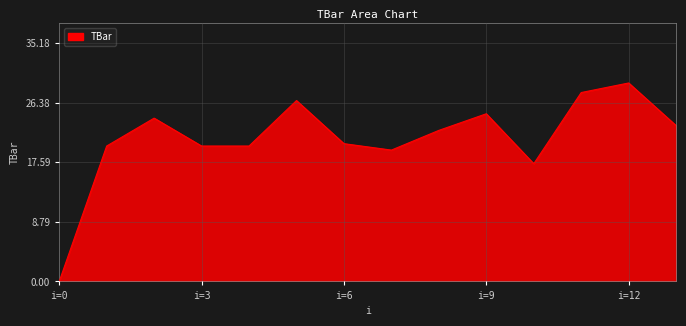

Which has a higher value, i=12 or i=6?

i=12